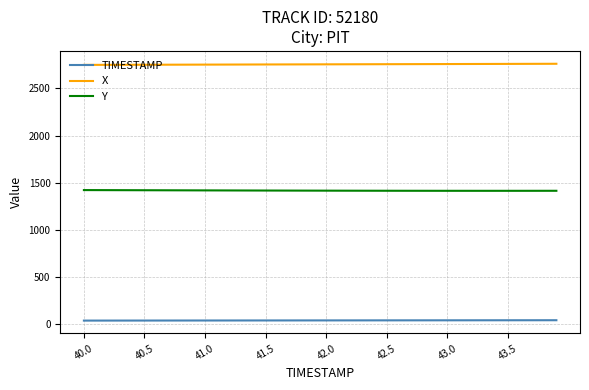

True or false: Y and TIMESTAMP intersect in this chart.

False